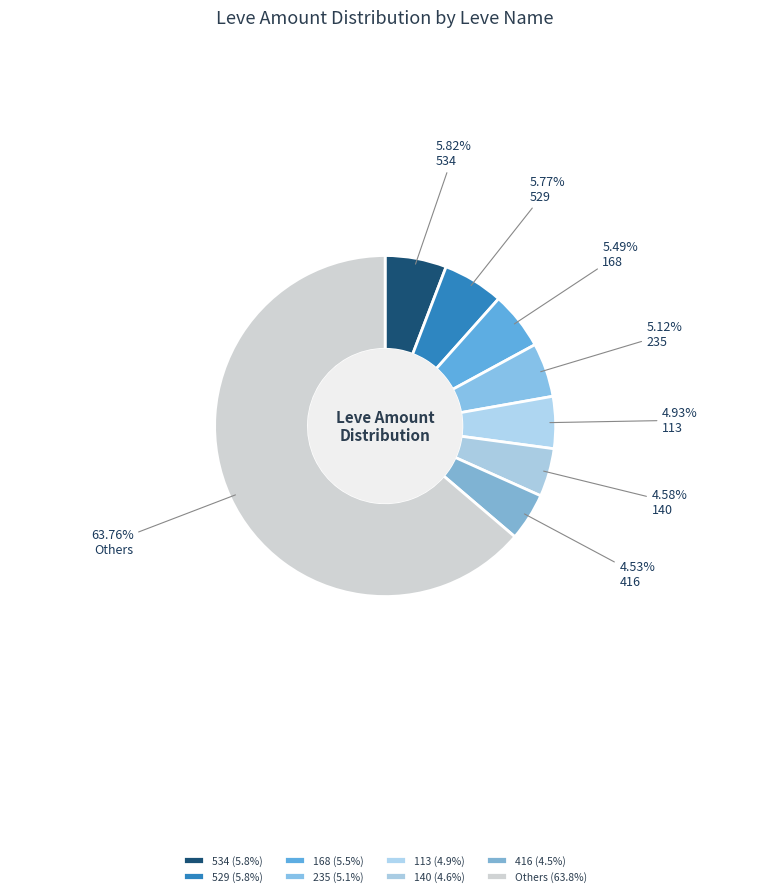

How many slices are in this pie chart?

8